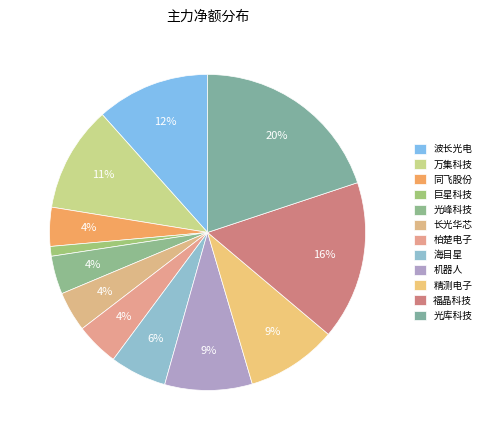

Is there any slice that represents more than half of the pie?

No